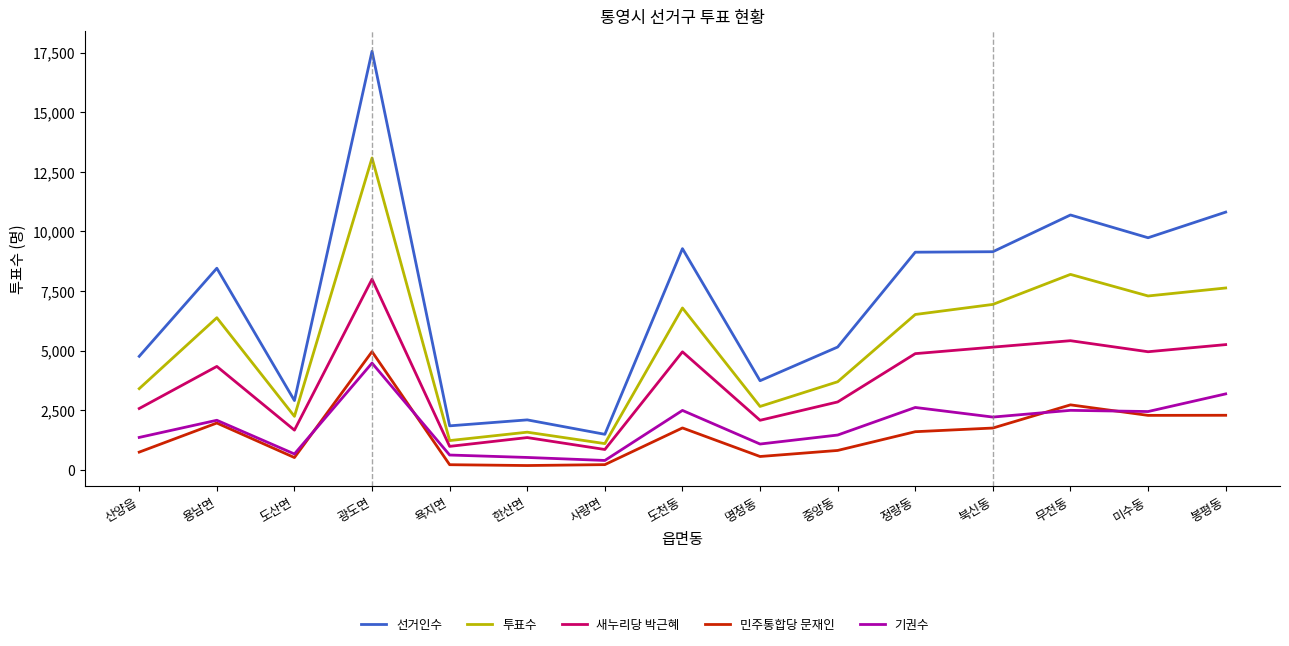

True or false: 선거인수 has a value of 6111 at 정량동.

False